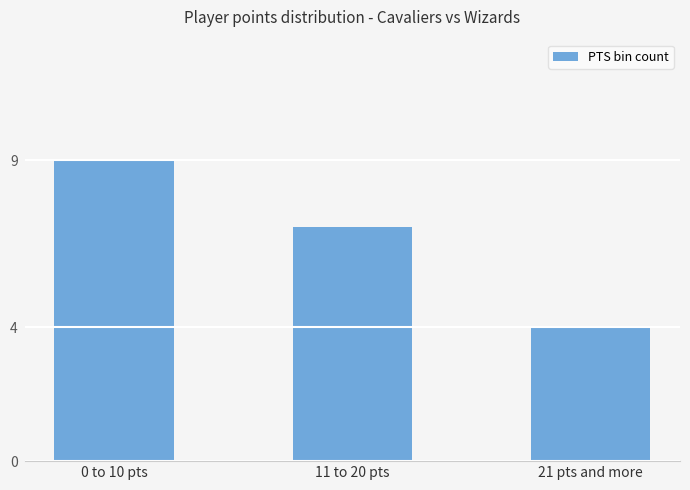

Reading left to right, extract all data points from this chart.

0 to 10 pts=9	11 to 20 pts=7	21 pts and more=4